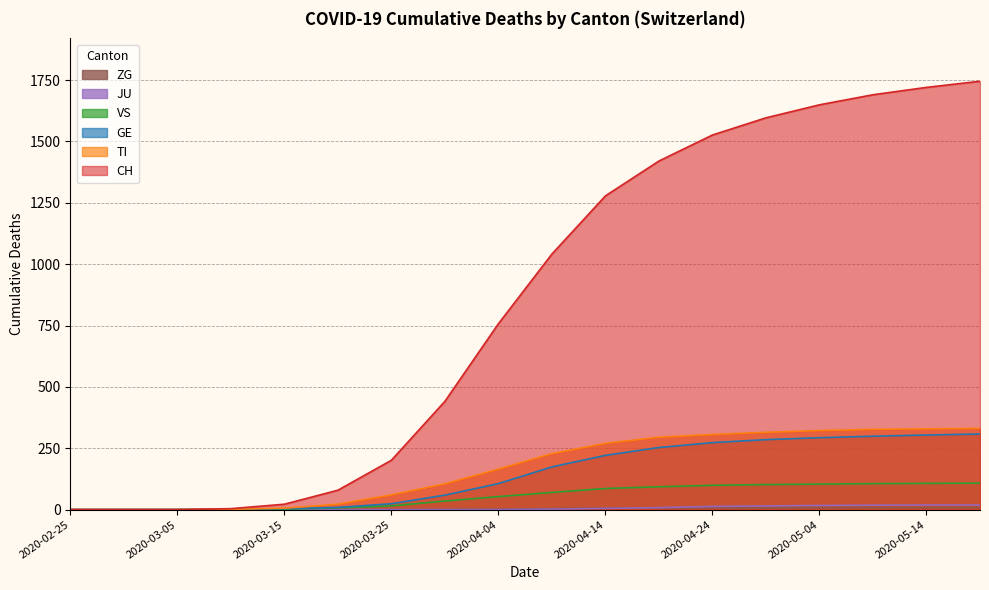

How many values in the JU series exceed 2?

8